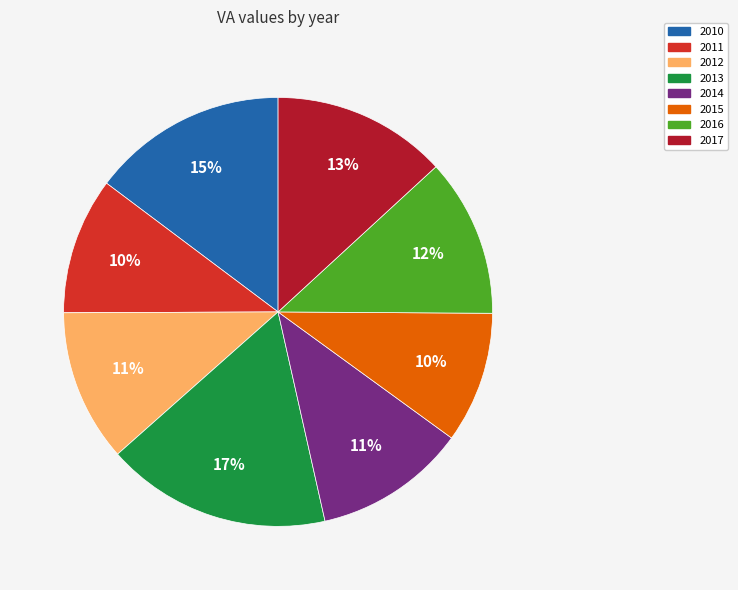

To the nearest percent, what percentage of the pie is 2010?

15%